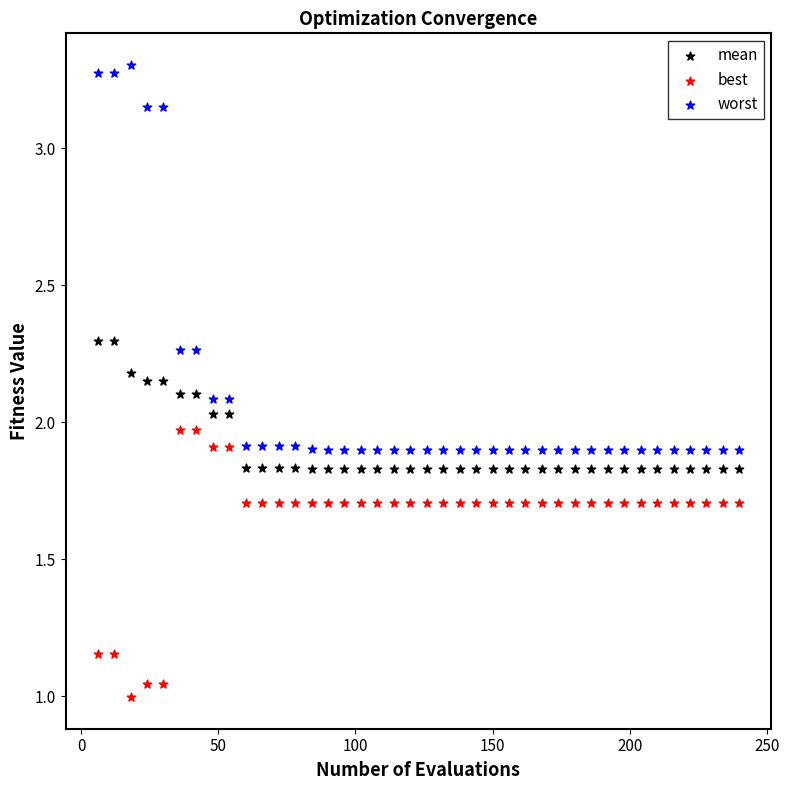

Which series contains the lowest Y value?

best